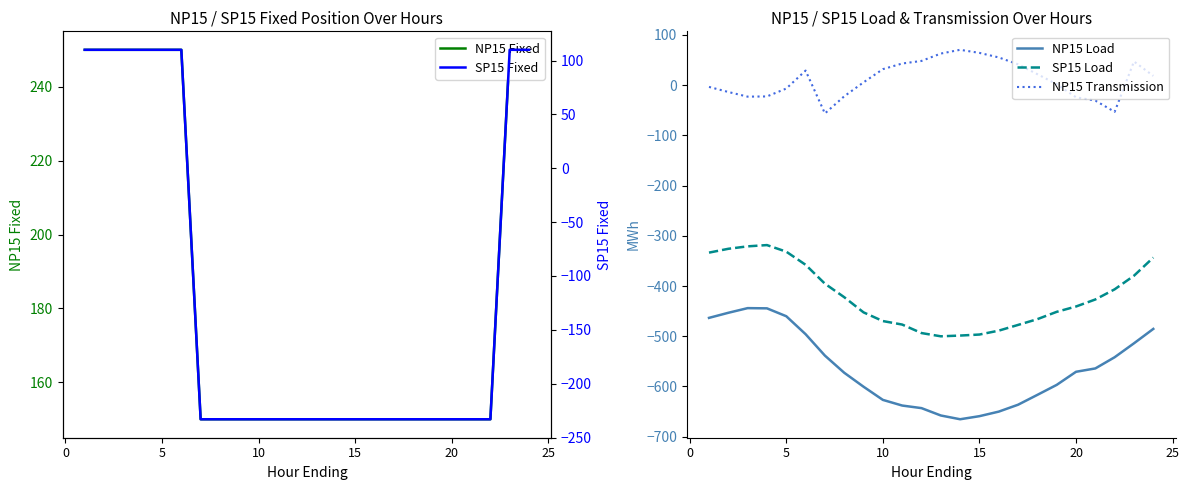

List the series in order of their overall mean, highest first.

NP15 Fixed, NP15 Transmission, SP15 Fixed, SP15 Load, NP15 Load